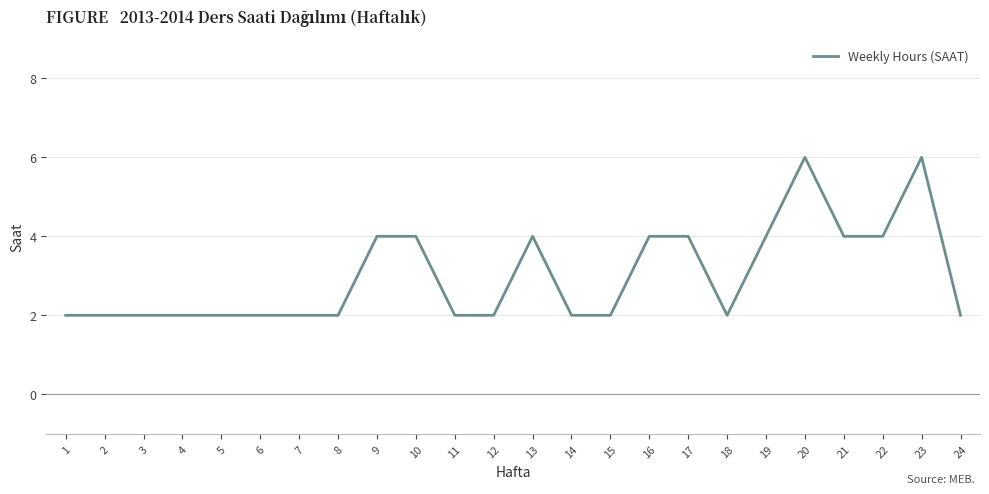

True or false: the data shows 3 at 12.

False